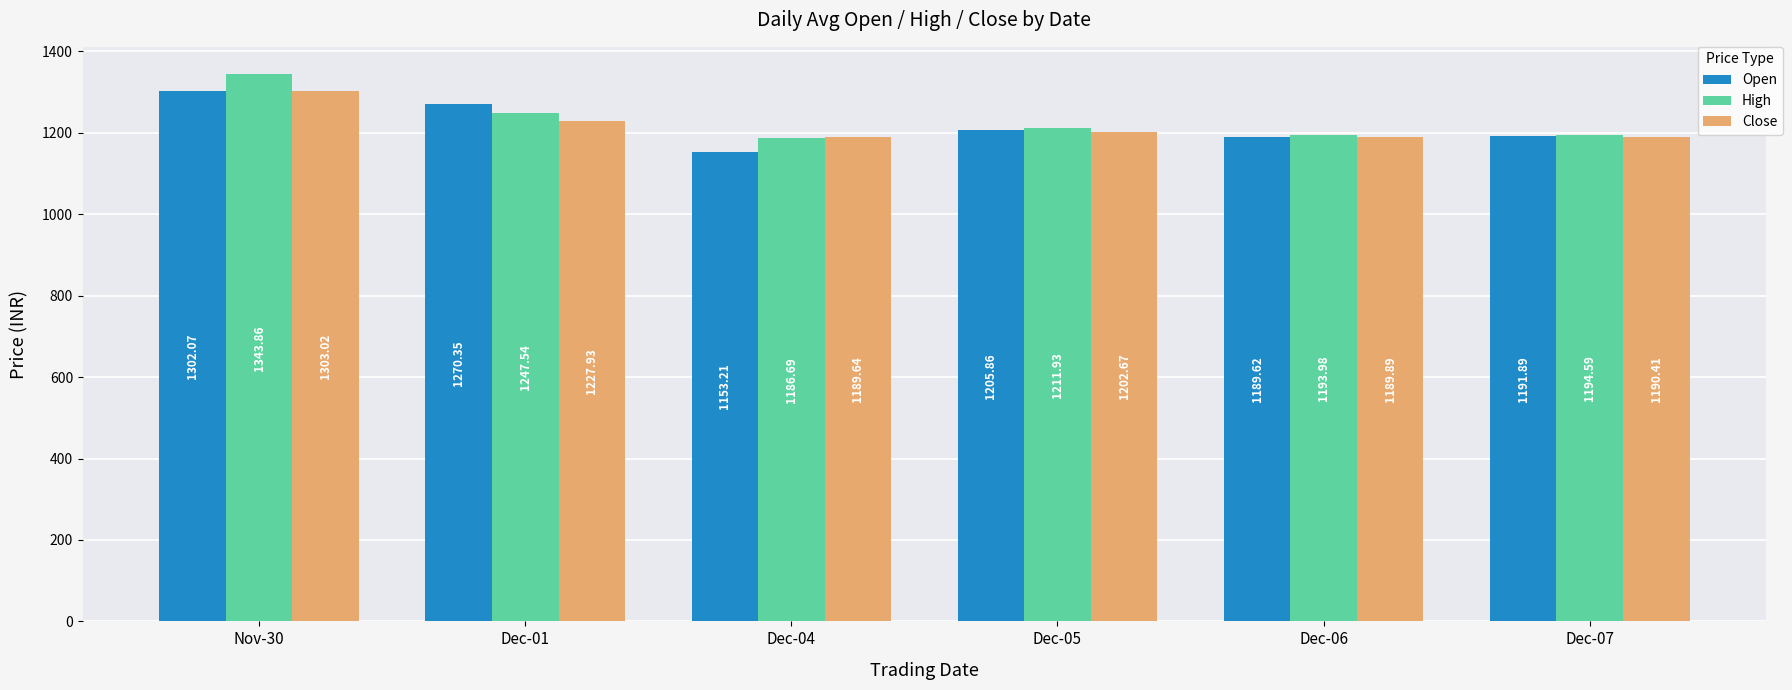

What is the total value across all series at Dec-07?

3576.9